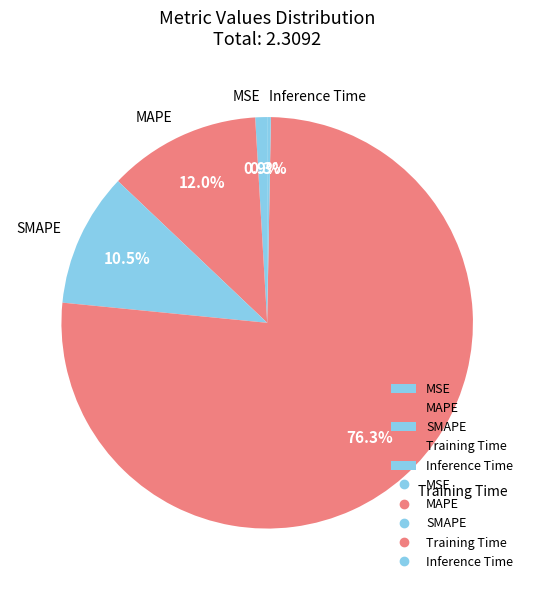

Which slice is the largest?

Training Time